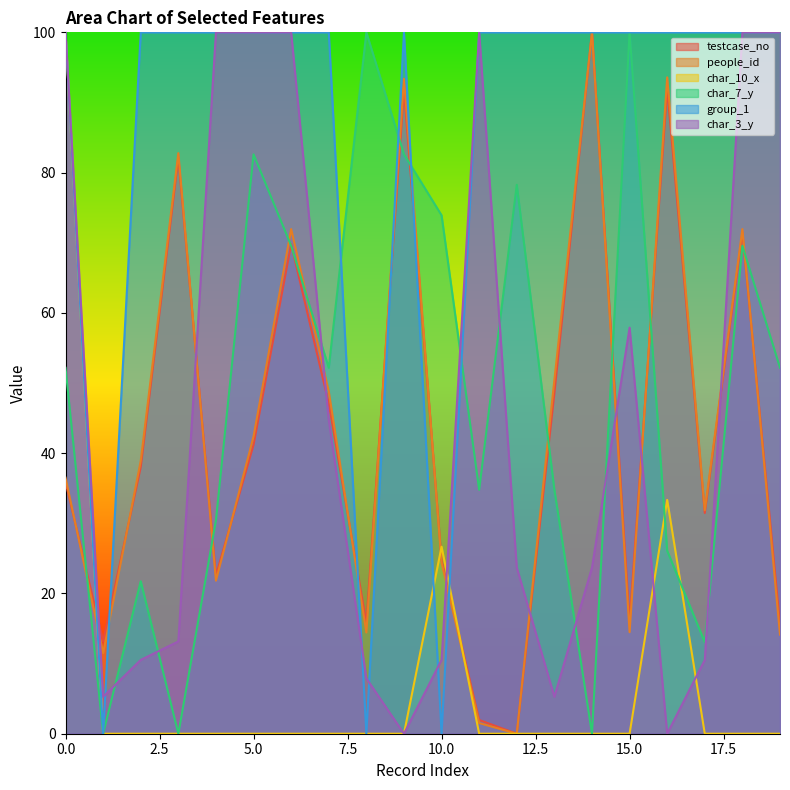

Which series has the largest total across all categories?

group_1